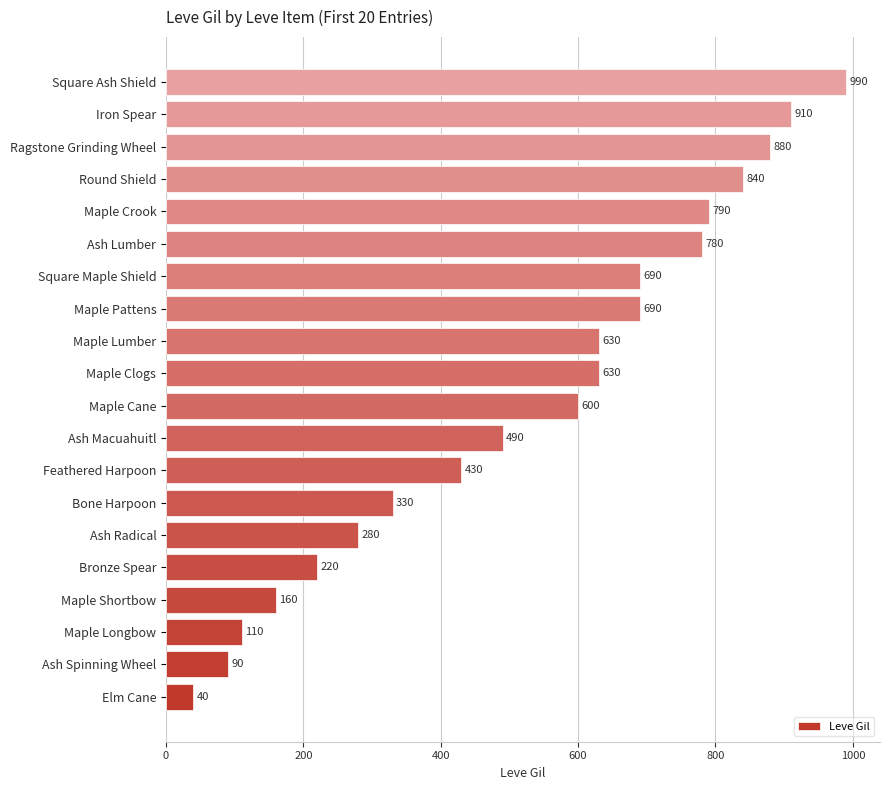

Does the chart contain any negative values?

No